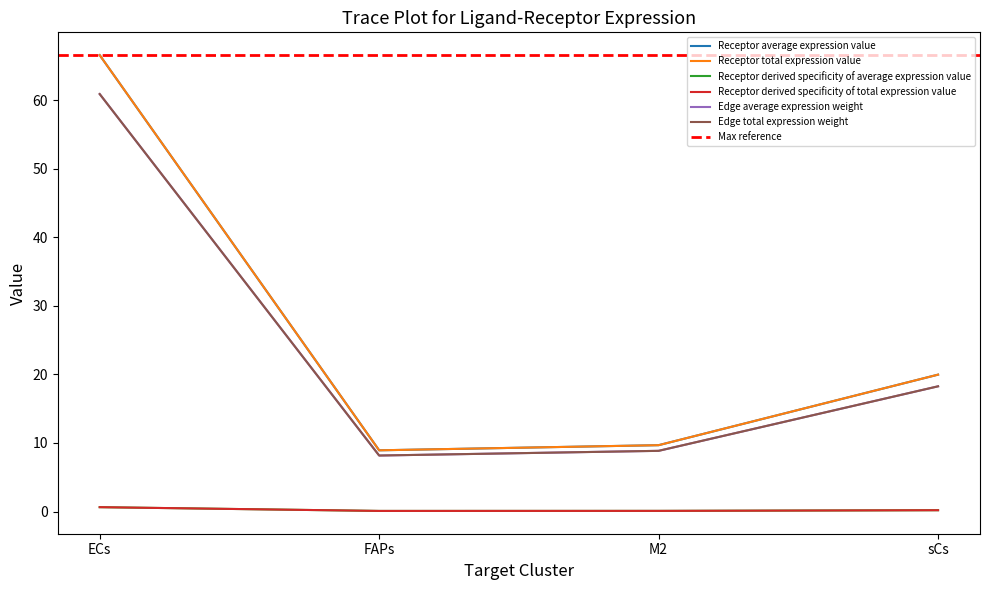

True or false: Receptor average expression value and Edge average expression weight cross at least once.

False